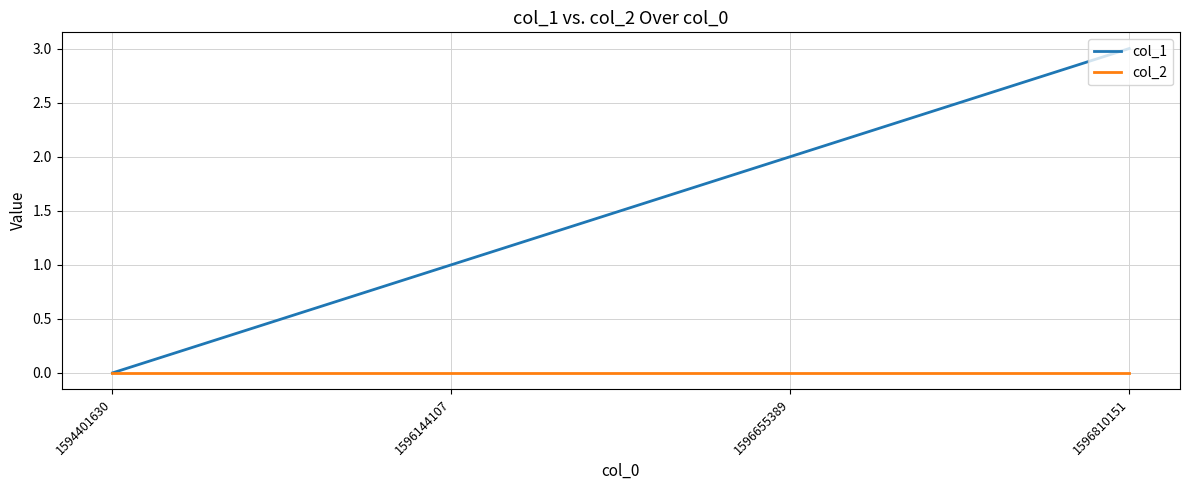

Which series has the widest spread of values?

col_1